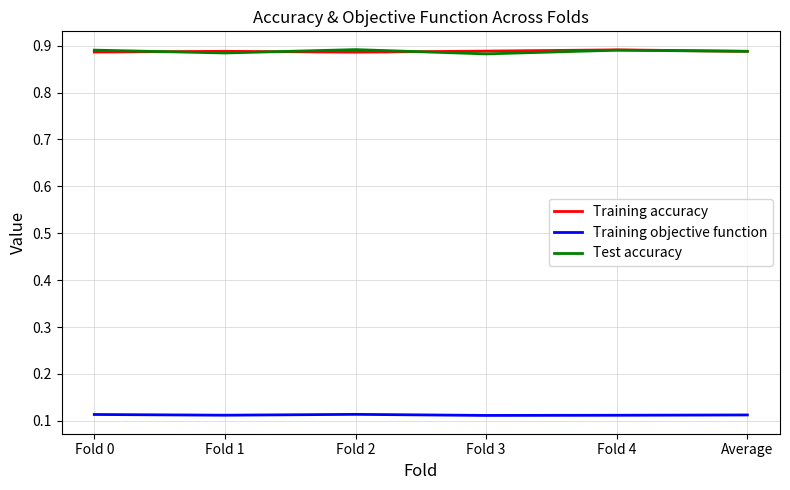

What is the spread (max minus min) of values at Fold 4?

0.8